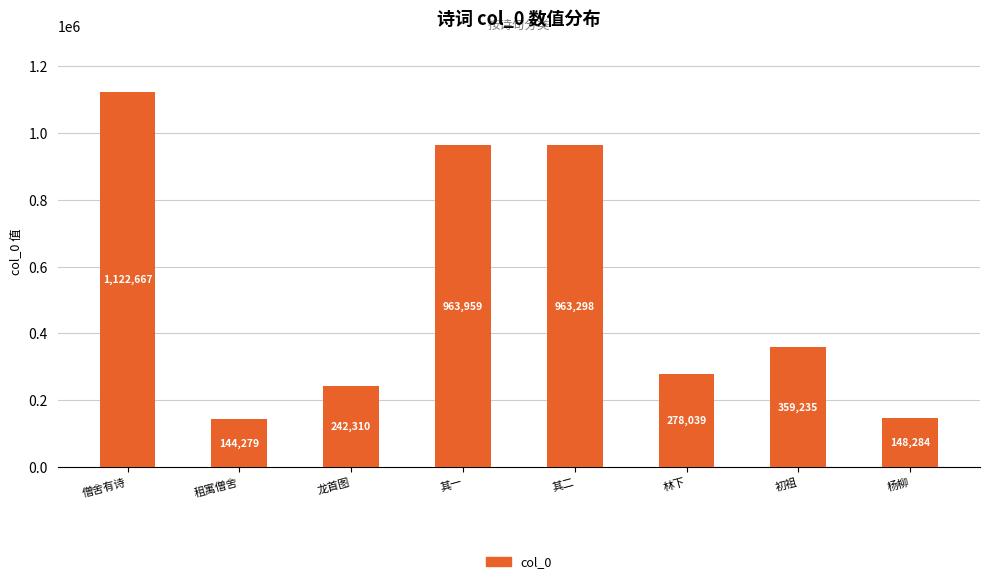

Rank the categories by value from lowest to highest.

租寓僧舍, 杨柳, 龙首图, 林下, 初祖, 其二, 其一, 僧舍有诗